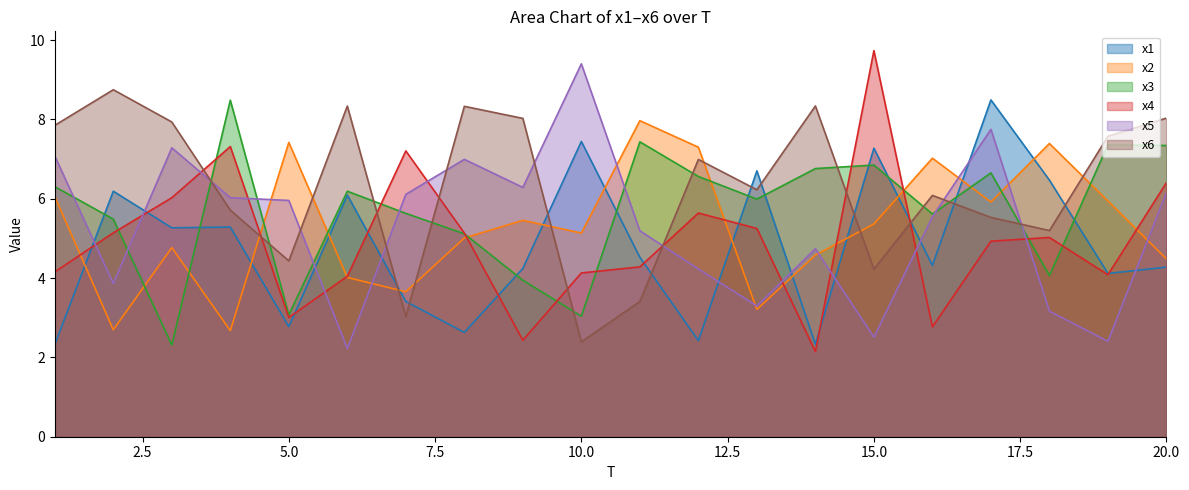

How many categories are shown in the chart?

20